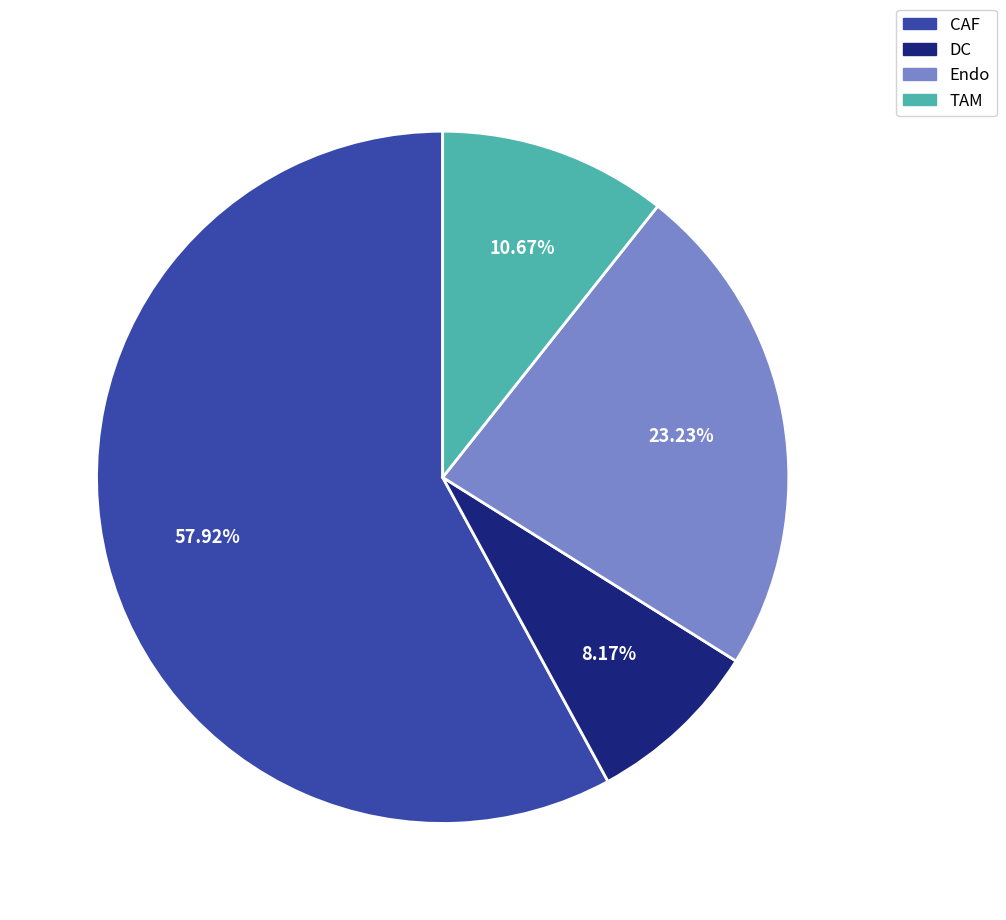

Does CAF account for over 50% of the chart?

Yes